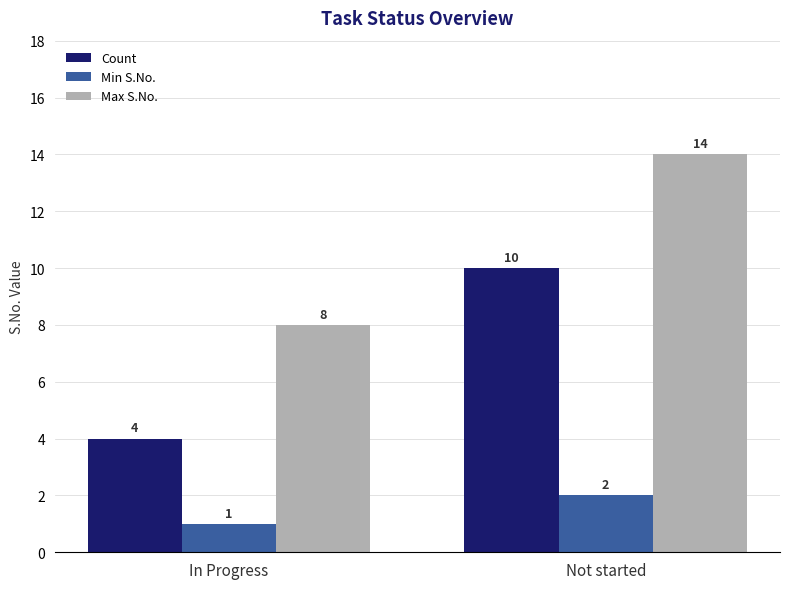

What is the value of the Max S.No. bar at the 2nd from the left?

14